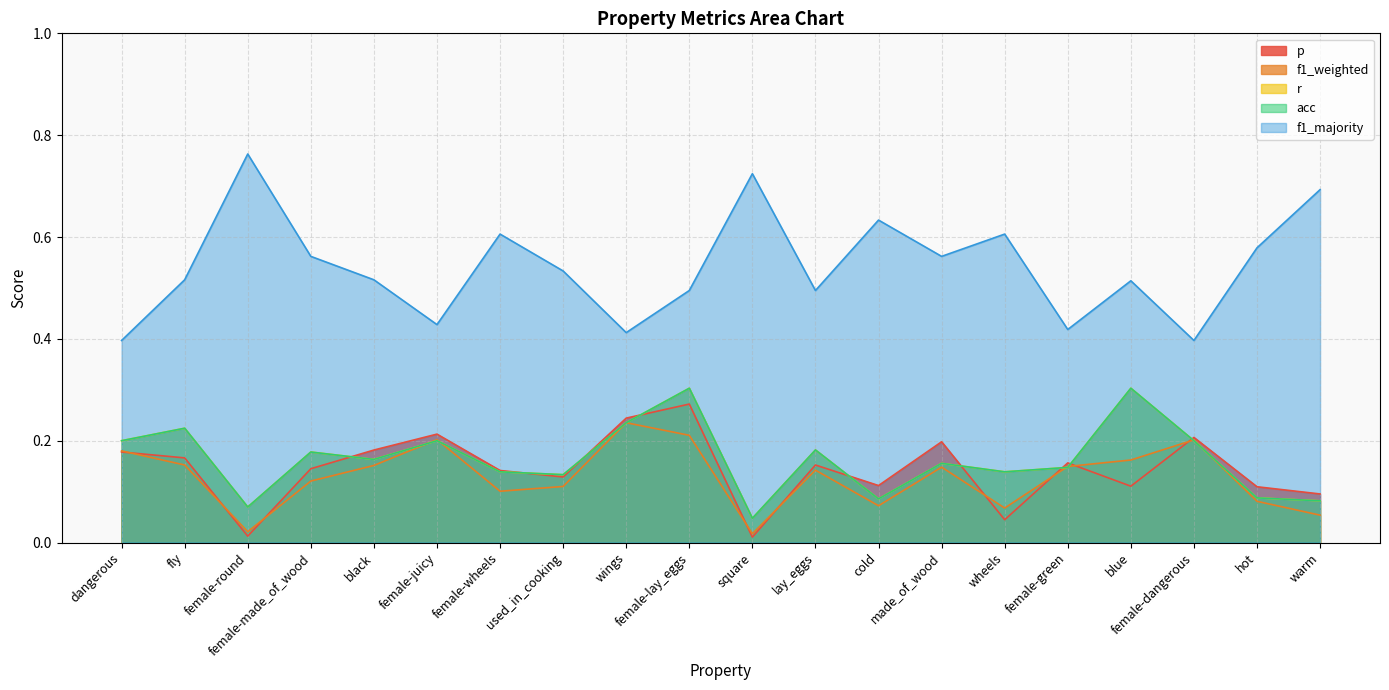

Rank the series by their maximum value, from highest to lowest.

f1_majority, r, acc, p, f1_weighted